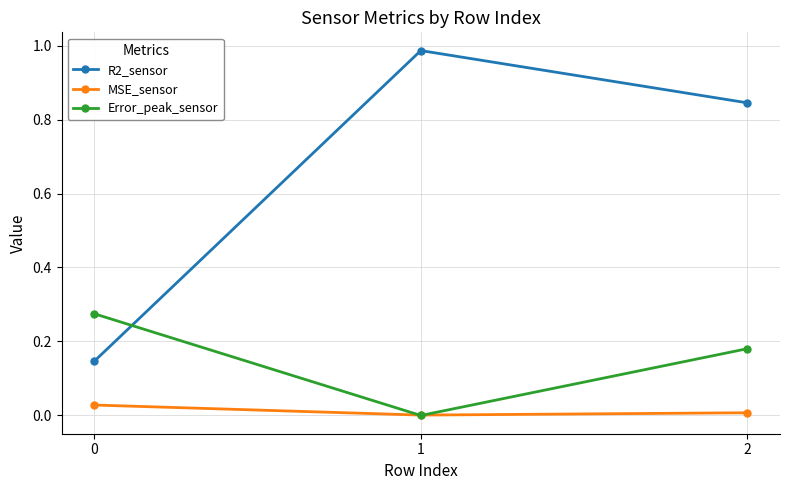

Is it true that R2_sensor equals 1.3 at 2?

False